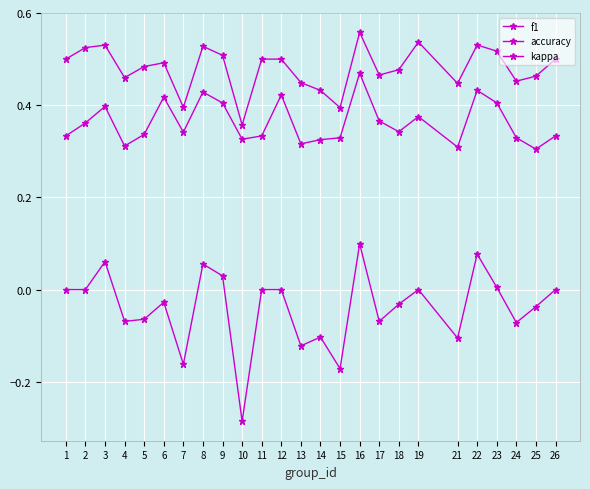

Count the number of categories in the chart.

25